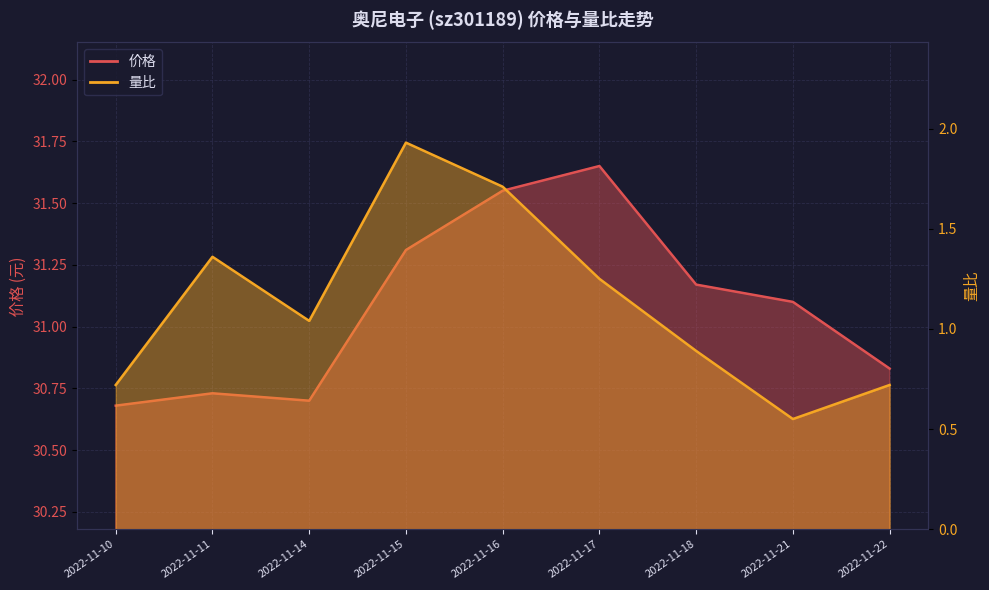

At 2022-11-17, list the series in order from smallest to largest.

量比, 价格